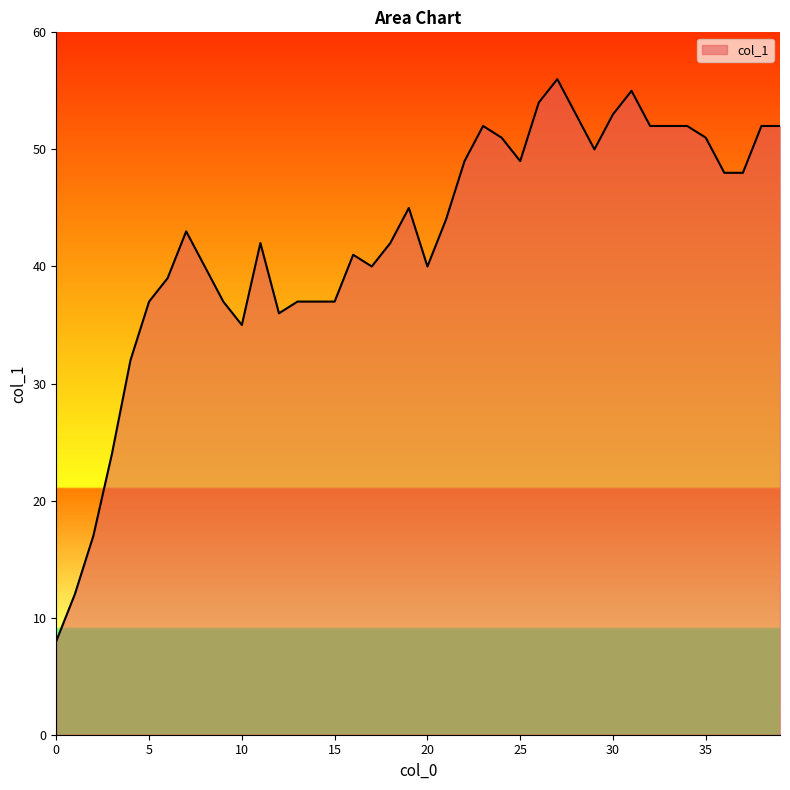

What is the difference between the maximum and minimum values?

48